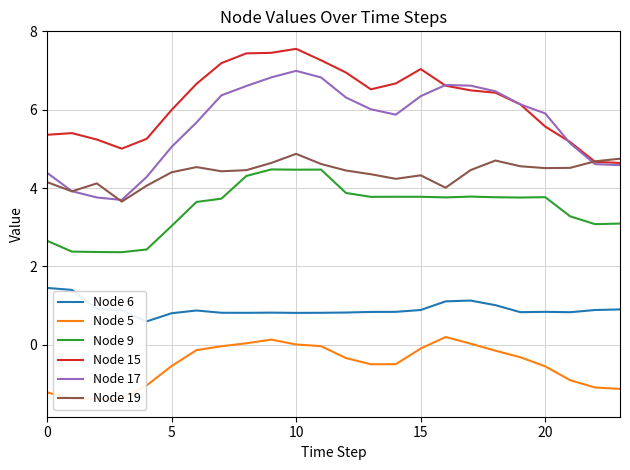

What is the total value across all series at 11?

23.9